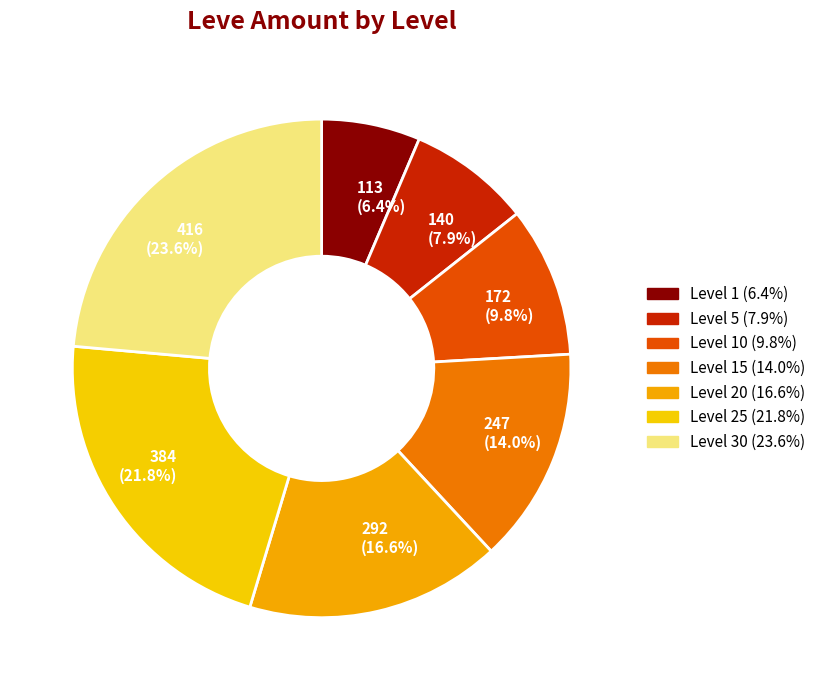

How many segments does this pie chart have?

7